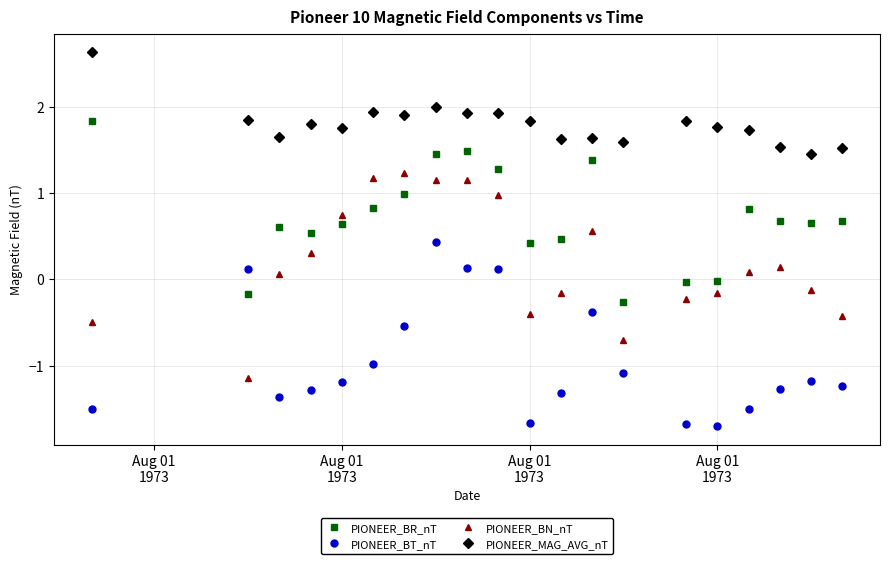

Which series has the widest spread of values?

PIONEER_BN_nT